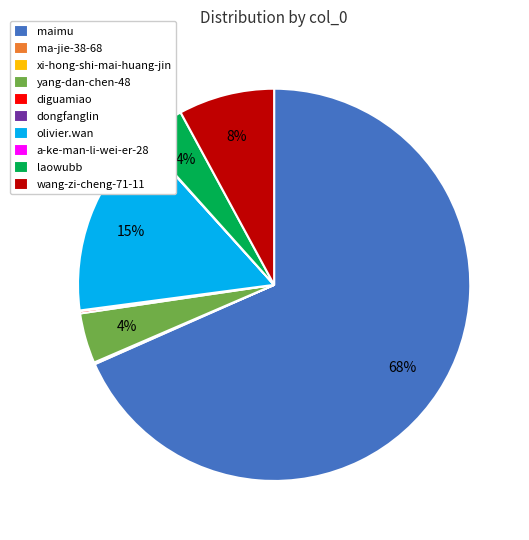

What is the largest slice in the pie chart?

maimu